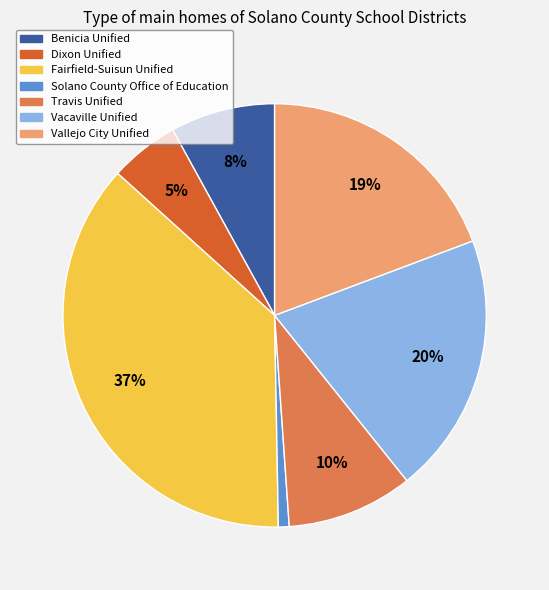

Count the number of slices in the pie.

7